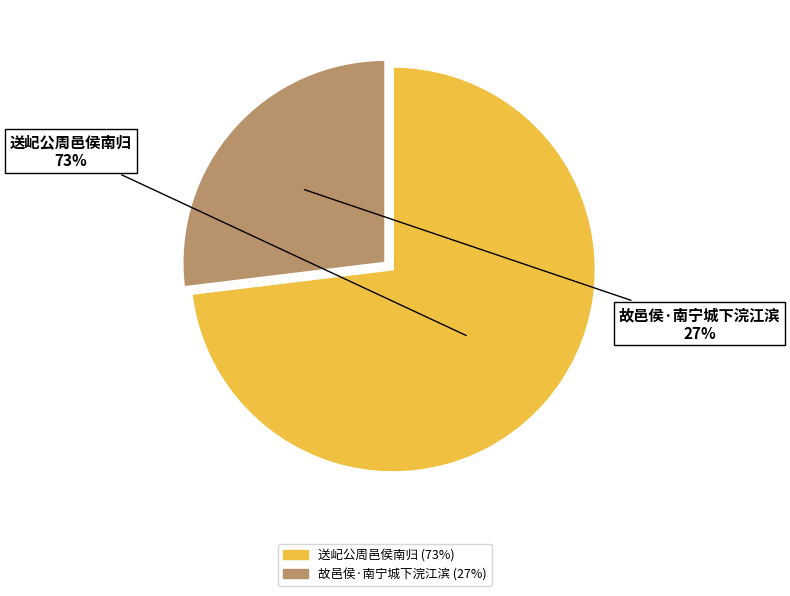

What is the largest slice in the pie chart?

送屺公周邑侯南归